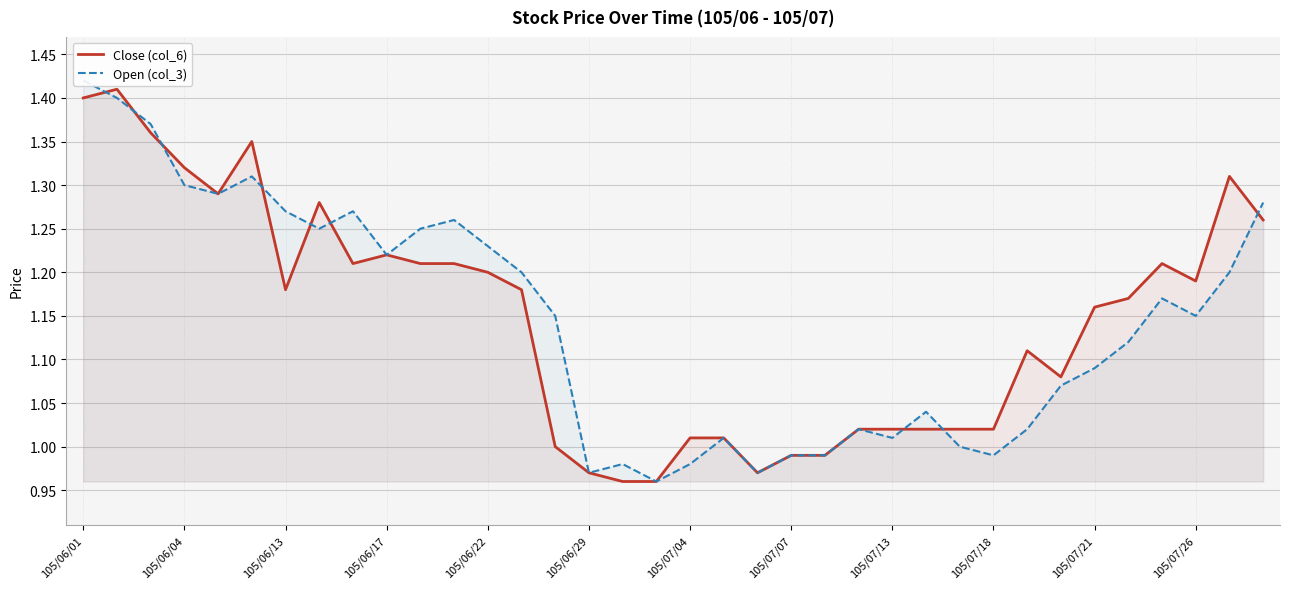

What is the sum of all Close (col_6) values?

41.3